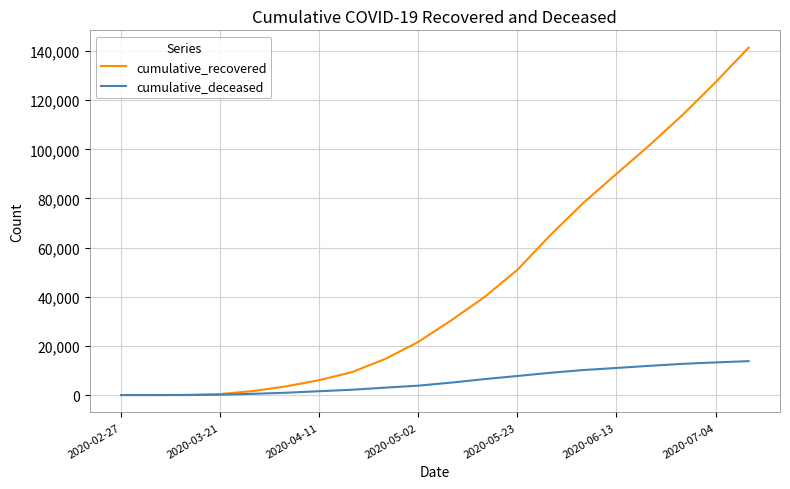

What are all the series names shown in the legend?

cumulative_recovered, cumulative_deceased